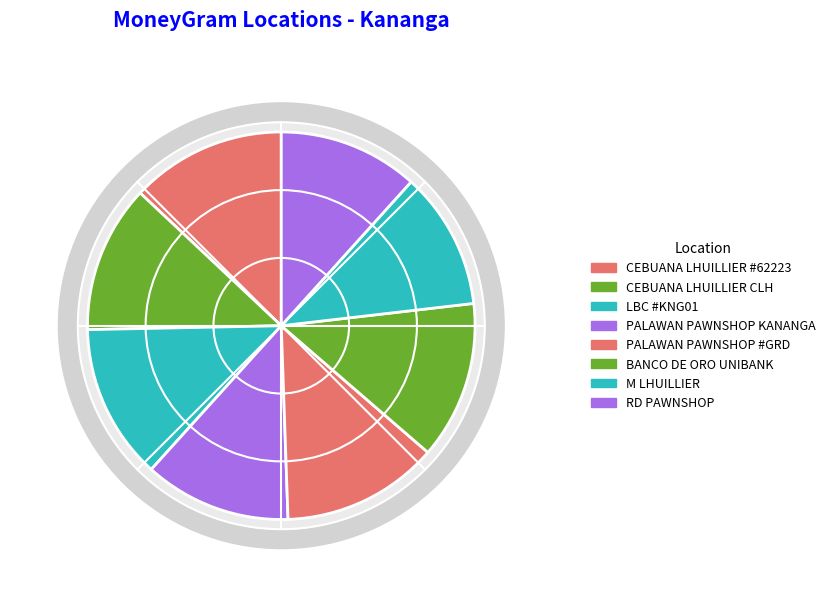

Does any single category account for the majority?

No